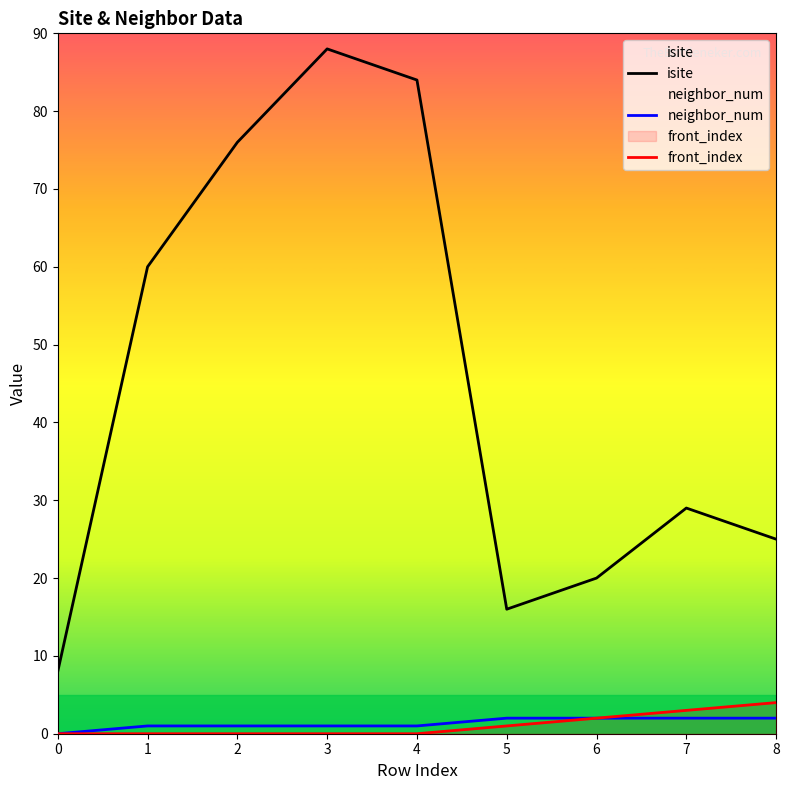

What is the difference between the maximum and minimum values in the isite series?

80